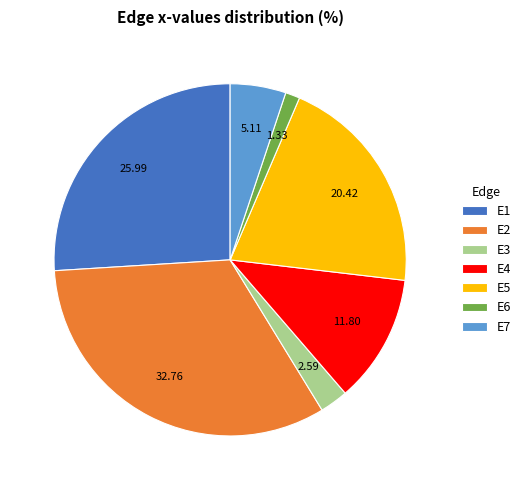

Between E7 and E4, which is larger?

E4